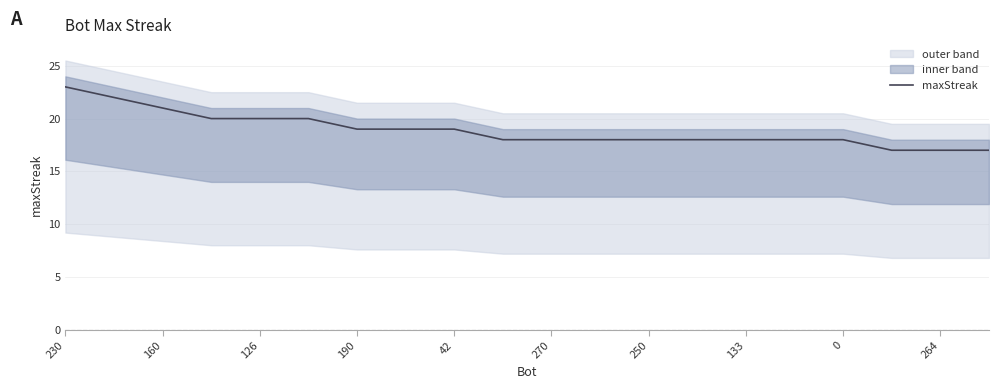

What is the greatest value displayed?

23